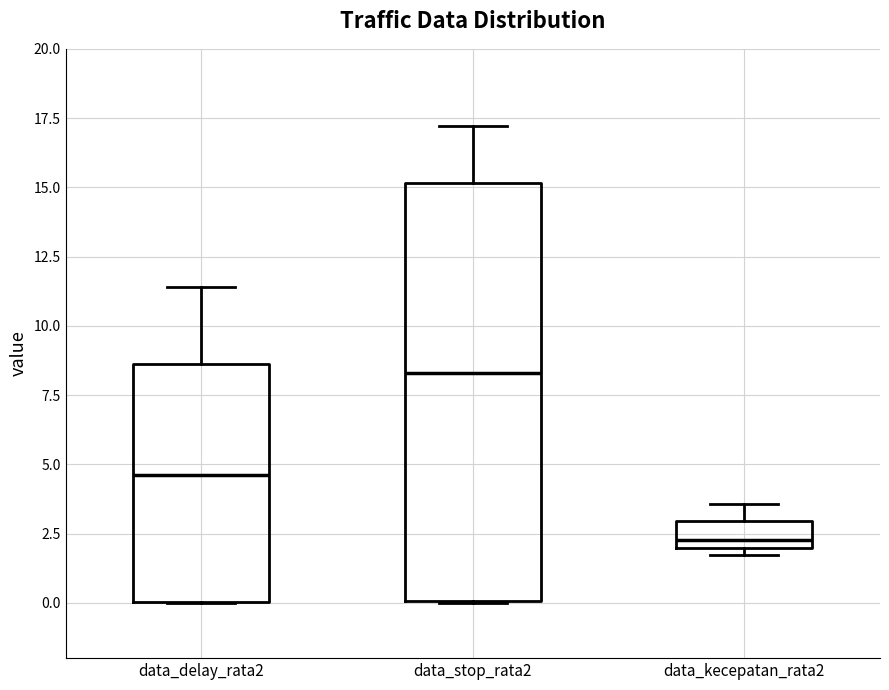

Reading left to right, transcribe this box plot: for each box, give where its median line is, the range the box spans, and where its two whiskers end, as read against the y-axis. The values are not printed on the chart, so give them approximately, as read against the axis.

data_delay_rata2: median 4.5, box 0.0 to 8.5, whiskers 0.0 to 11.5
data_stop_rata2: median 8.5, box 0.0 to 15.0, whiskers 0.0 to 17.0
data_kecepatan_rata2: median 2.5, box 2.0 to 3.0, whiskers 1.5 to 3.5